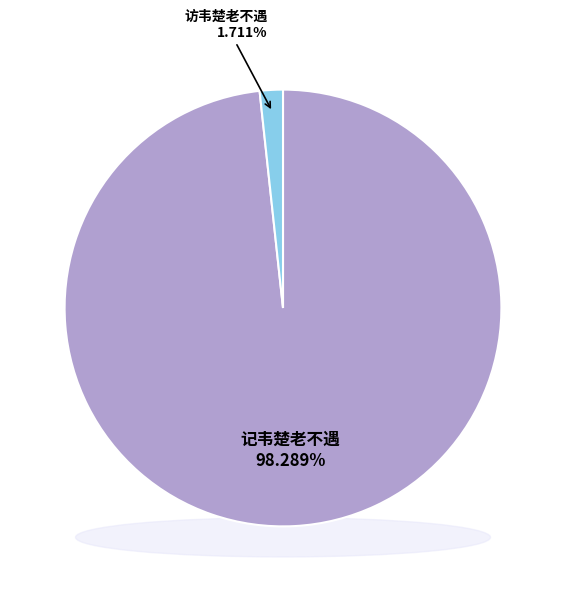

Rank the categories by value from lowest to highest.

访韦楚老不遇, 记韦楚老不遇